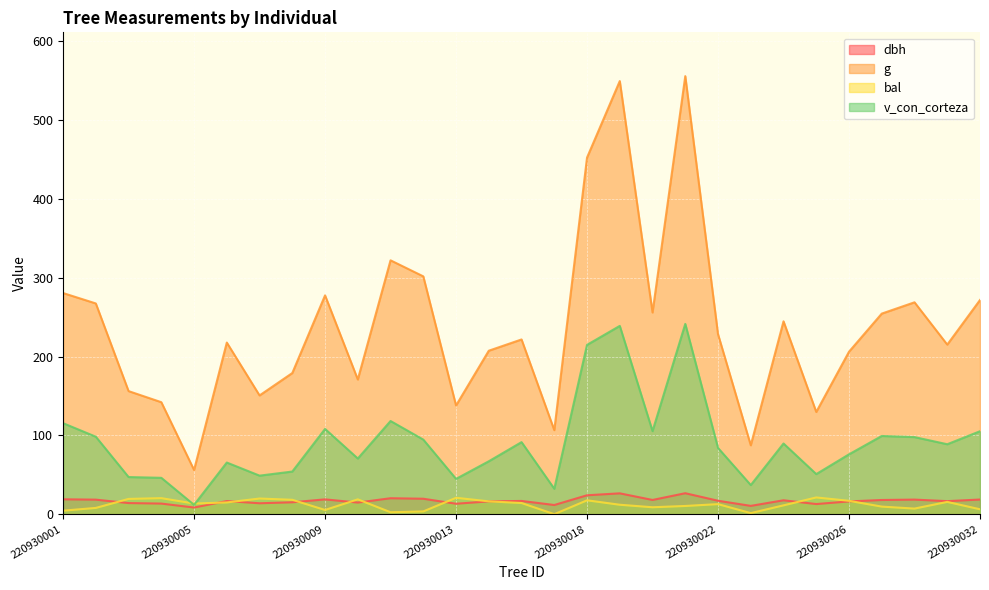

Reading left to right, list all the values displayed in this chart.

dbh: 220930001=18.9	220930002=18.4	220930003=14.1	220930004=13.4	220930005=8.4	220930006=16.6	220930007=13.8	220930008=15.1	220930009=18.8	220930010=14.8	220930011=20.2	220930012=19.6	220930013=13.2	220930014=16.2	220930015=16.8	220930017=11.7	220930018=24.0	220930019=26.4	220930020=18.1	220930021=26.6	220930022=17.1	220930023=10.6	220930024=17.6	220930025=12.8	220930026=16.2	220930027=18.0	220930028=18.5	220930031=16.6	220930032=18.6
g: 220930001=280.6	220930002=267.4	220930003=156.2	220930004=142.1	220930005=56.1	220930006=217.7	220930007=150.7	220930008=179.1	220930009=277.6	220930010=170.9	220930011=322.1	220930012=301.7	220930013=137.9	220930014=207.4	220930015=221.7	220930017=106.6	220930018=452.4	220930019=549.5	220930020=255.9	220930021=555.7	220930022=228.3	220930023=87.4	220930024=244.7	220930025=129.7	220930026=206.1	220930027=254.5	220930028=268.8	220930031=215.1	220930032=271.7
bal: 220930001=4.5	220930002=8.0	220930003=19.4	220930004=20.3	220930005=13.5	220930006=14.9	220930007=19.9	220930008=18.2	220930009=5.3	220930010=18.8	220930011=2.5	220930012=3.5	220930013=20.8	220930014=16.3	220930015=14.2	220930017=0.0	220930018=17.6	220930019=12.0	220930020=8.8	220930021=10.4	220930022=12.8	220930023=1.4	220930024=11.2	220930025=21.2	220930026=17.0	220930027=9.6	220930028=7.1	220930031=15.6	220930032=6.2
v_con_corteza: 220930001=115.5	220930002=98.3	220930003=47.1	220930004=46.1	220930005=11.8	220930006=65.5	220930007=48.9	220930008=54.1	220930009=108.2	220930010=70.6	220930011=118.2	220930012=94.6	220930013=44.8	220930014=67.1	220930015=91.4	220930017=32.3	220930018=214.8	220930019=238.9	220930020=105.4	220930021=241.4	220930022=84.0	220930023=37.0	220930024=89.7	220930025=50.9	220930026=75.9	220930027=99.2	220930028=97.8	220930031=88.7	220930032=105.2